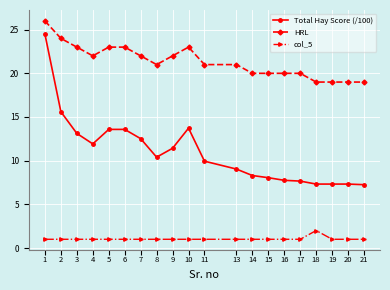

Is this an area chart (filled region under the line)?

No